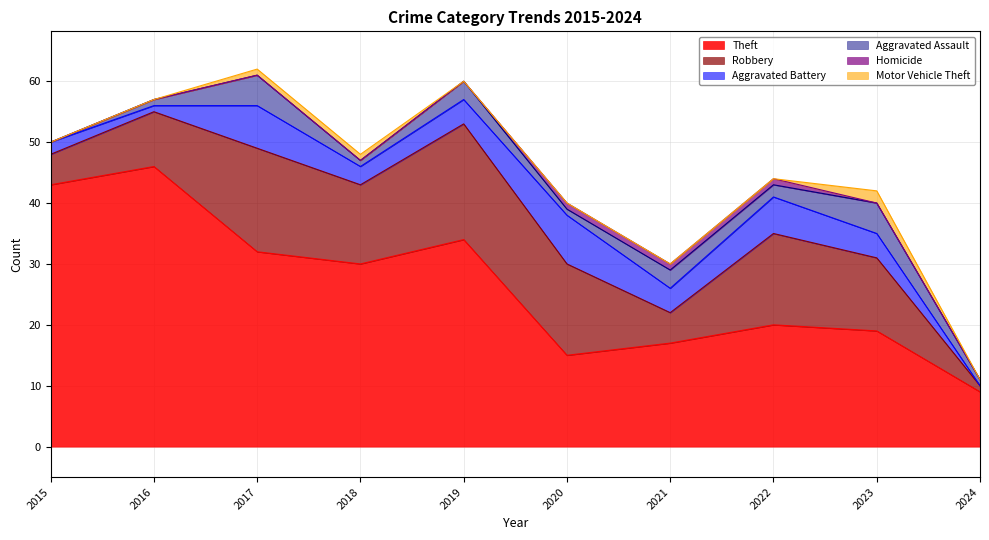

Does the chart have visible grid lines?

Yes